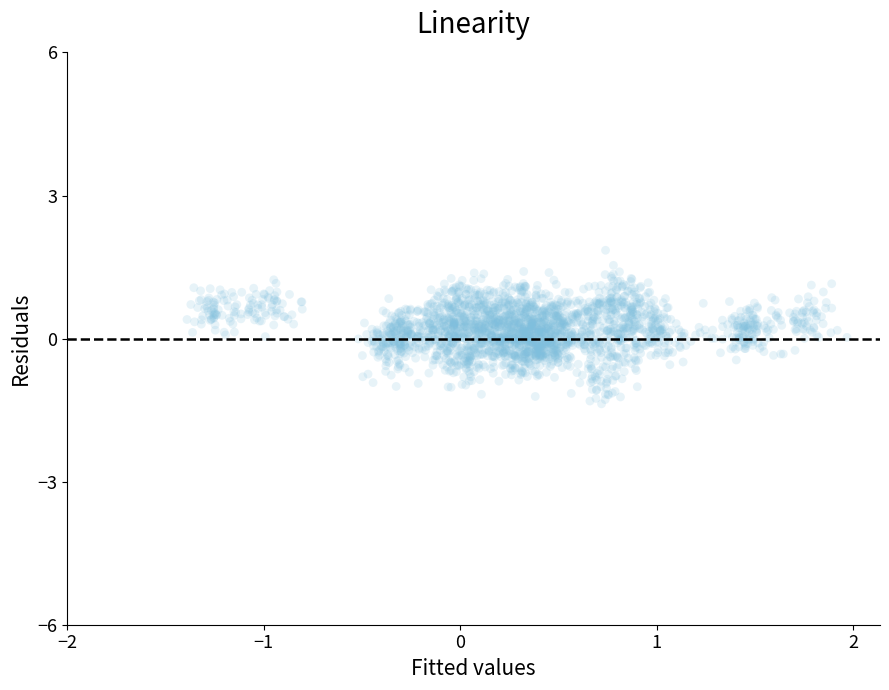

What is the range of Y values (max minus min)?

3.2